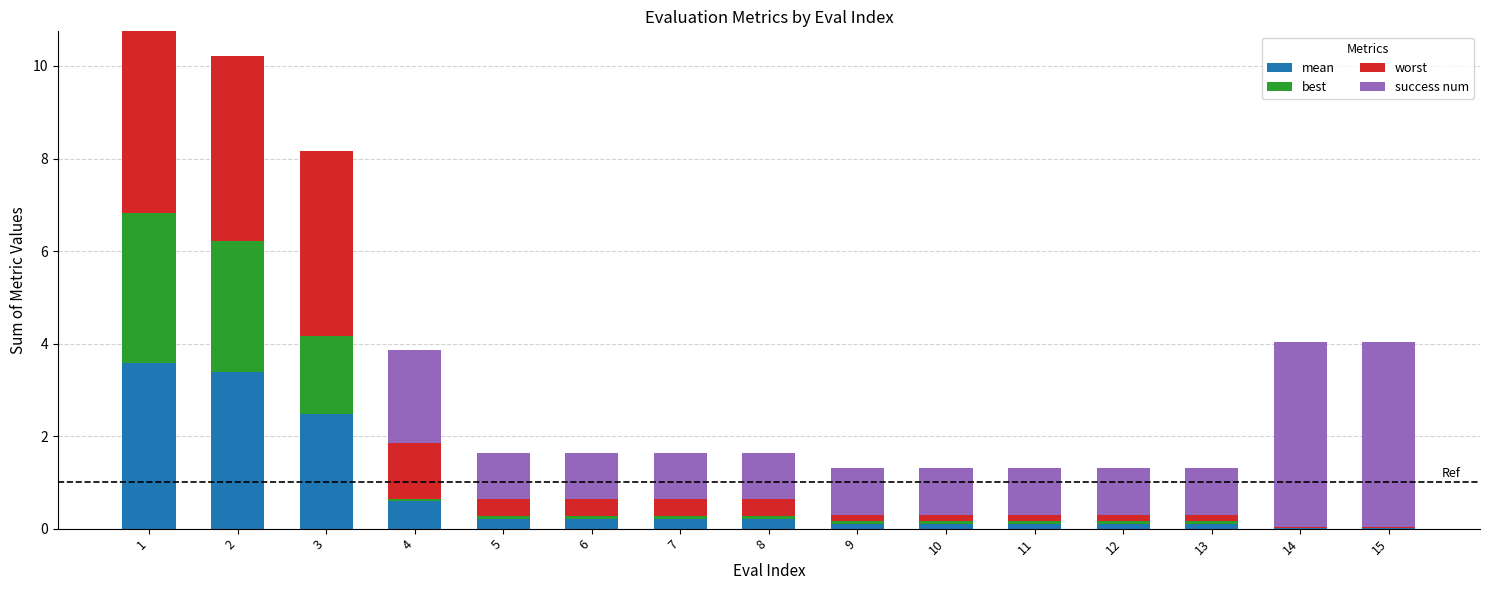

What is the total value across all series at 1?

10.7